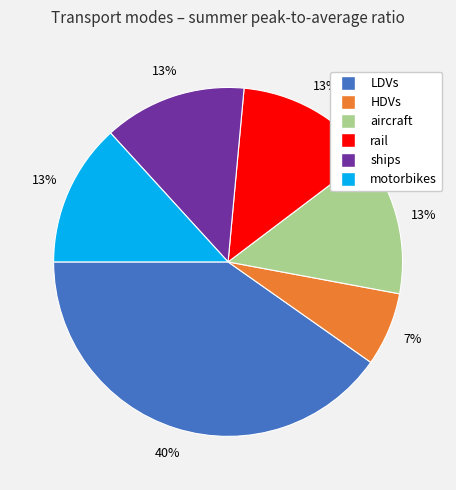

Count the number of slices in the pie.

6